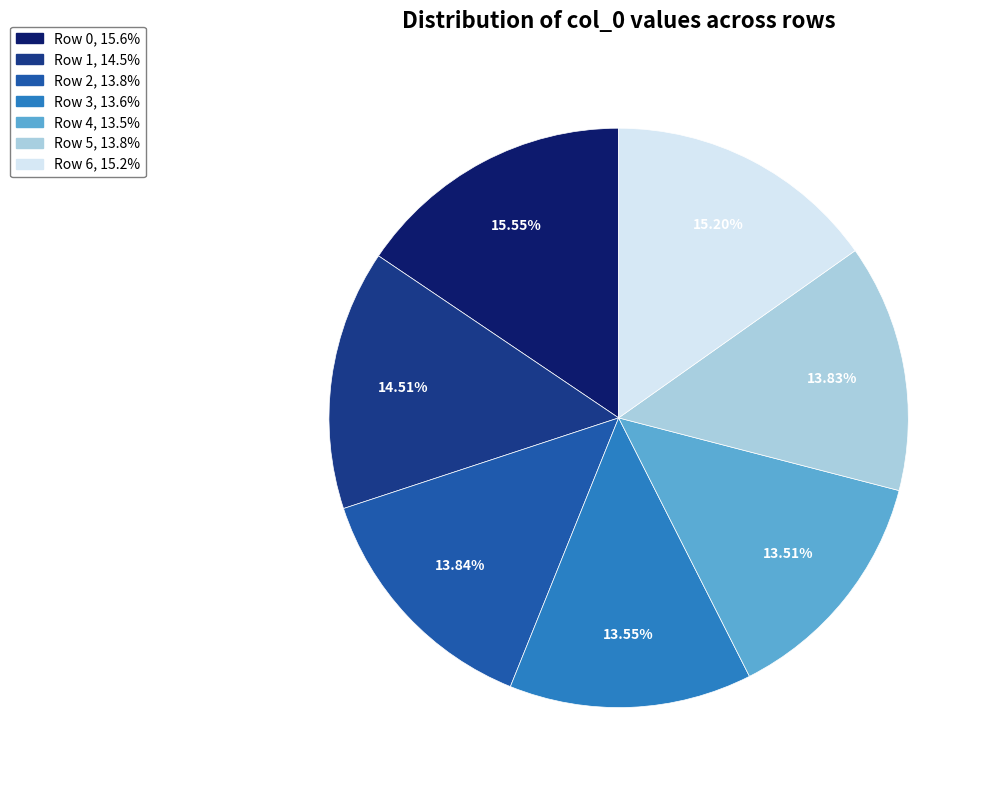

Is there a majority slice in this chart?

No